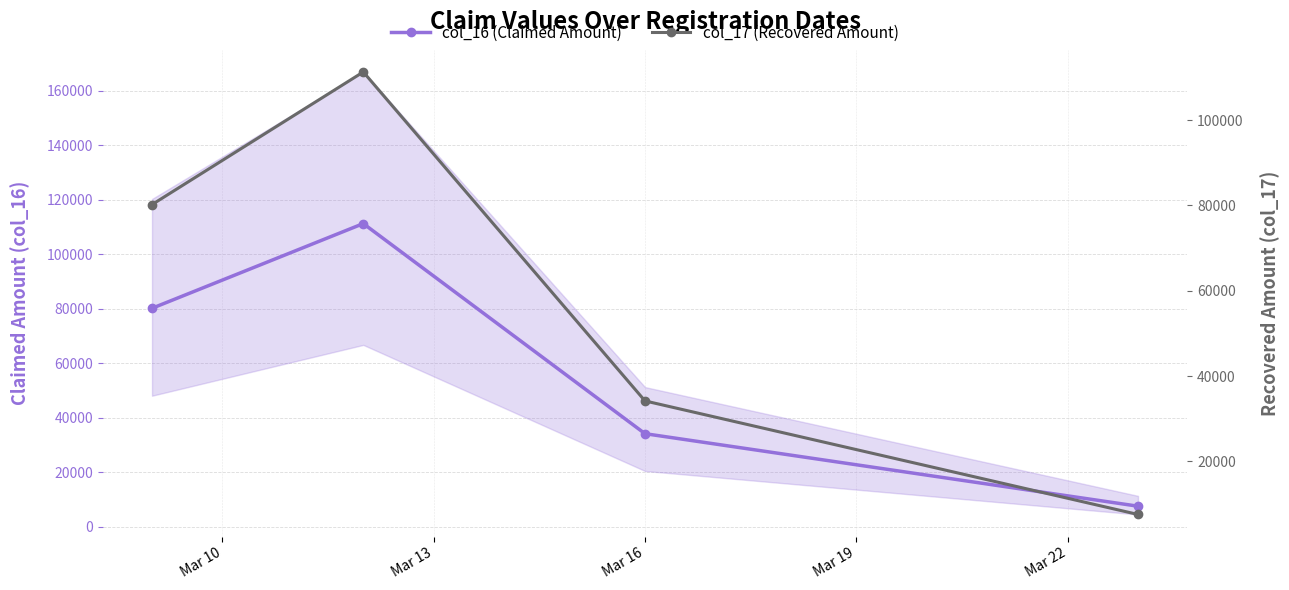

What is the sum of the col_17 (Recovered Amount) values at Mar 10 and Mar 19?

87776.9